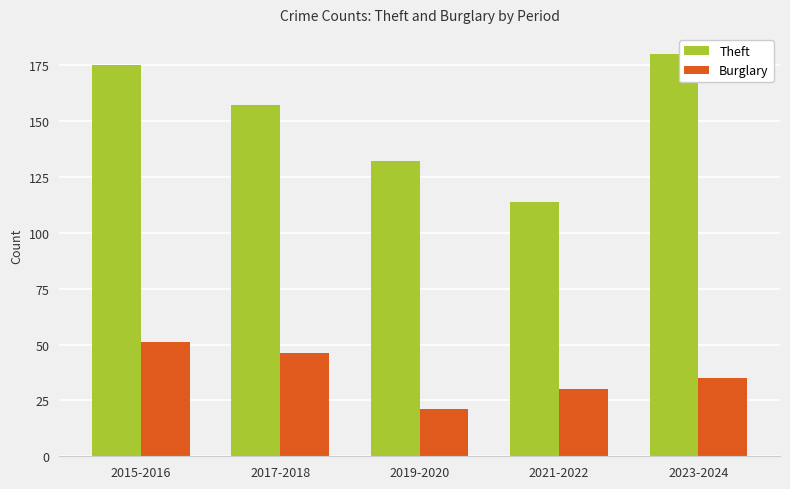

At which category does the chart reach its peak across all series?

2023-2024